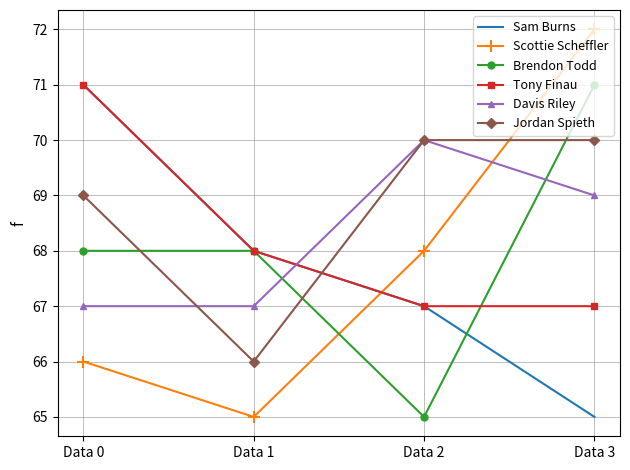

What is the average value of the Jordan Spieth series?

69